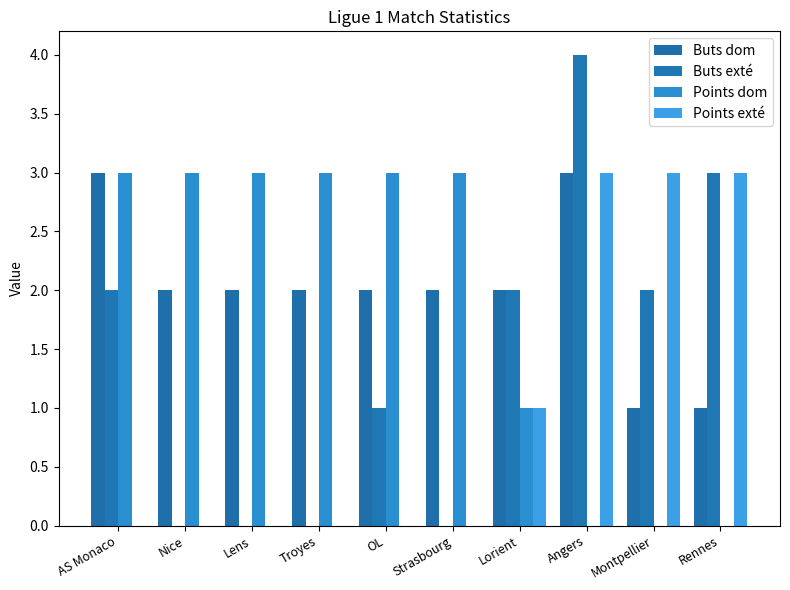

At how many categories does at least one series exceed 2?

9